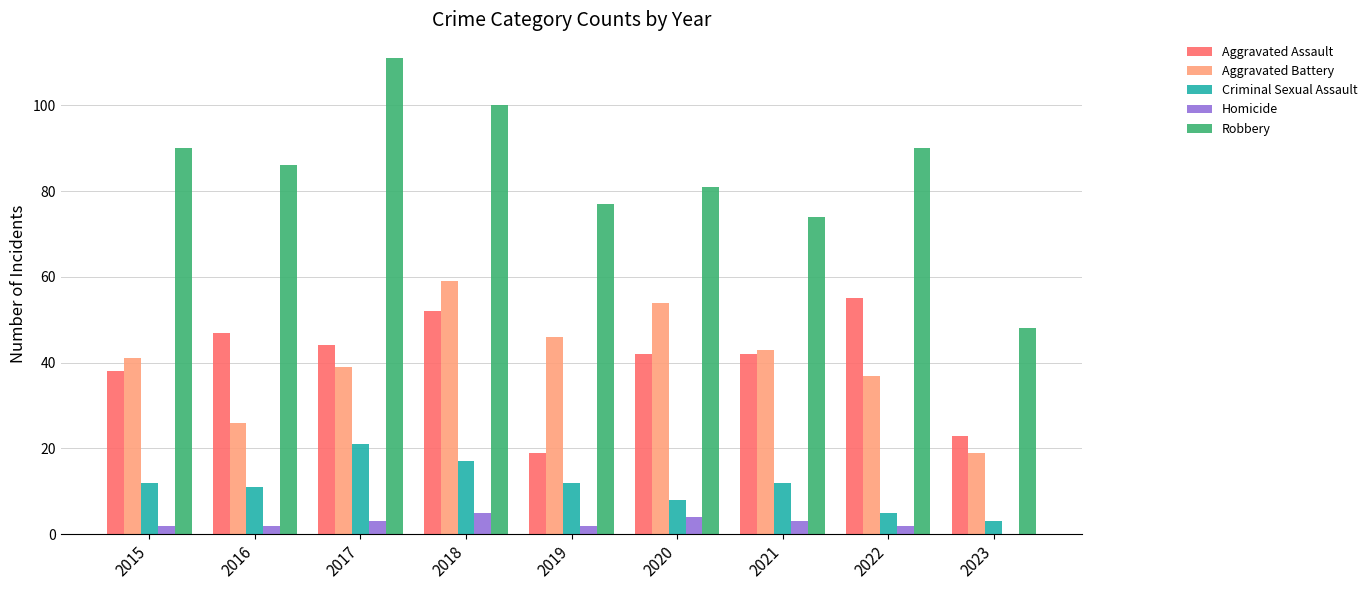

At which category is the sum across all series the highest?

2018